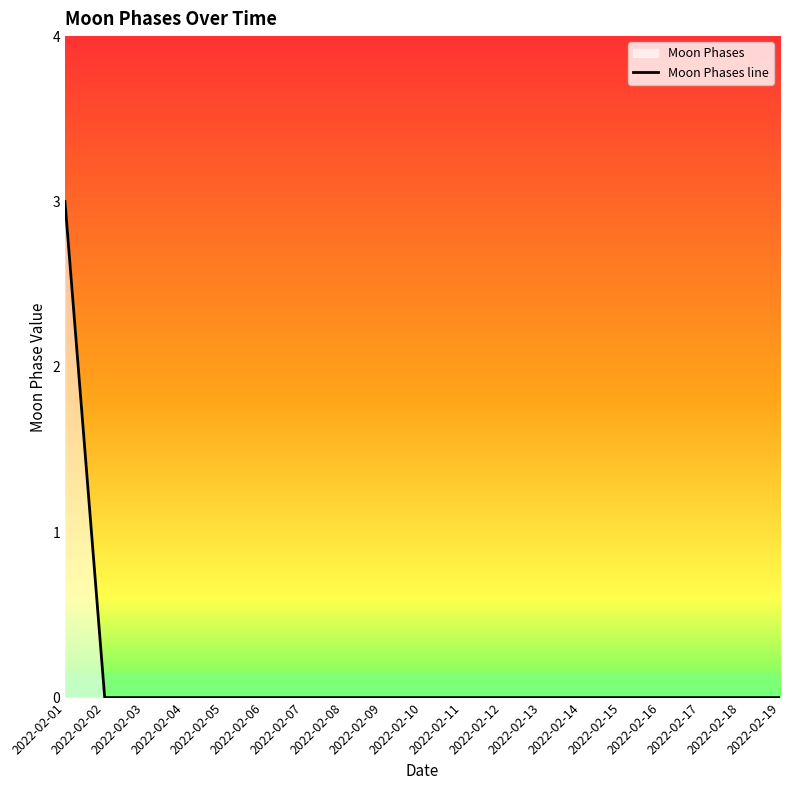

Does the chart have visible grid lines?

No